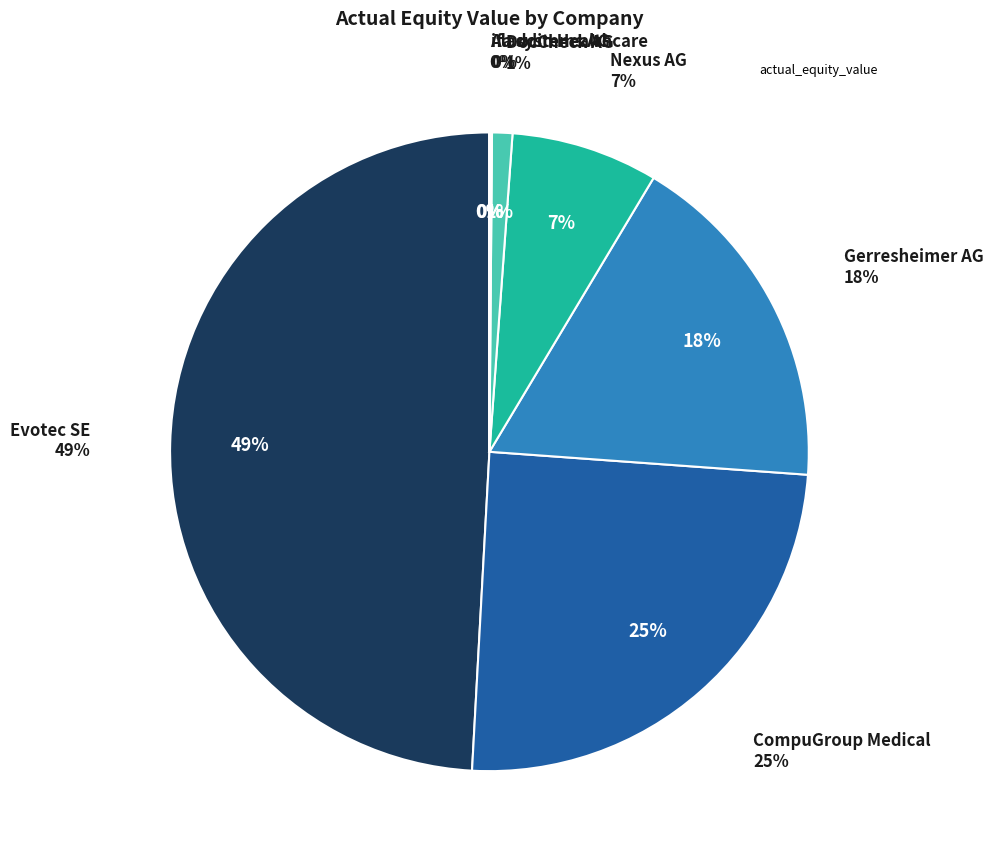

Which slice is the smallest?

Aladdin Healthcare